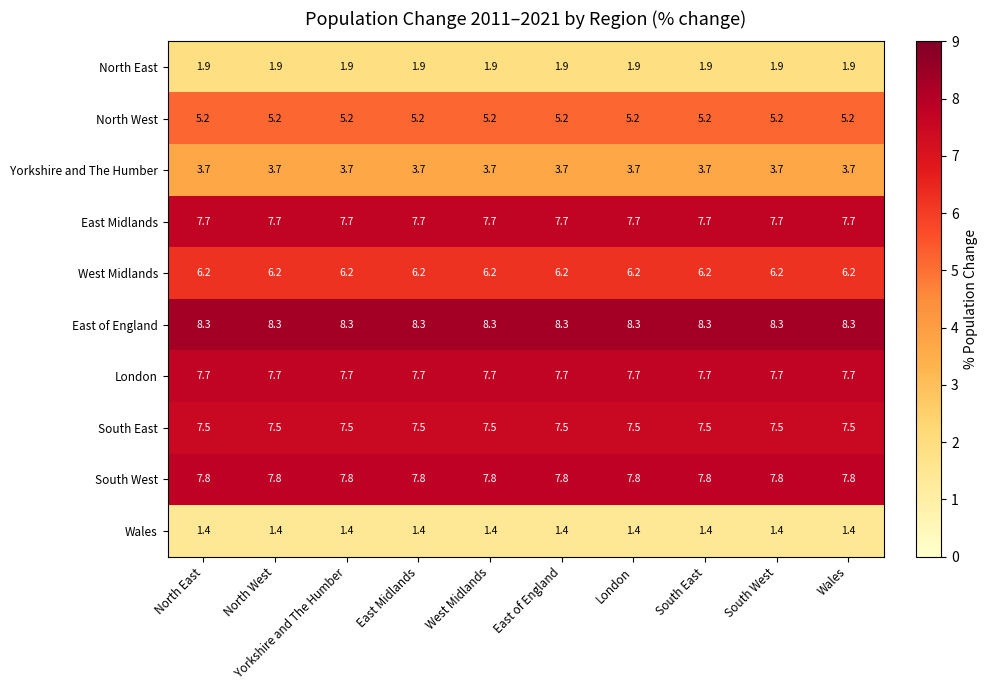

What is the total value across all series at North West?

57.4